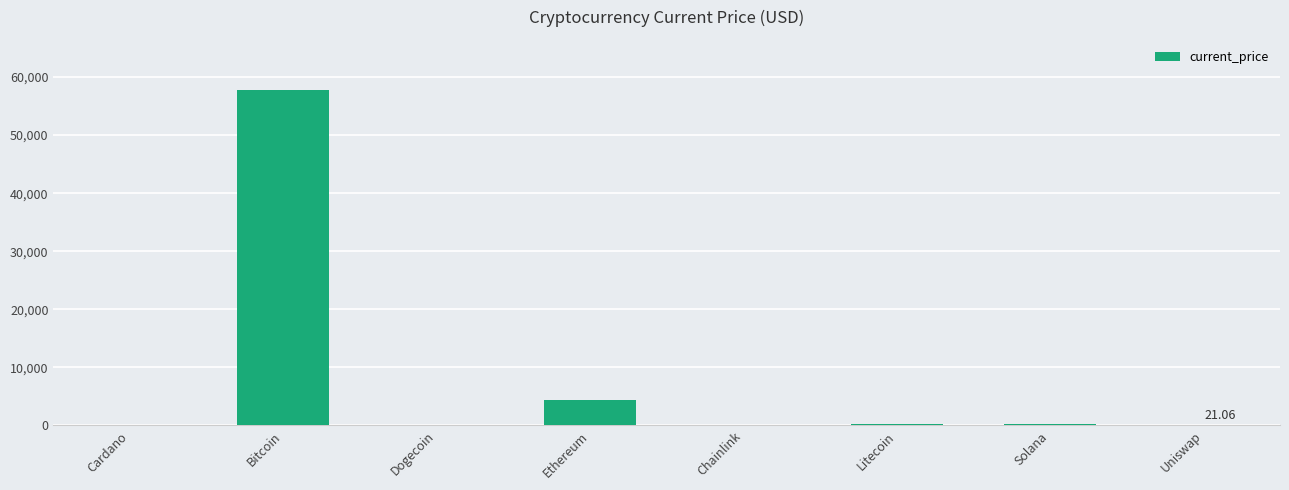

What is the sum of all values?

62540.2